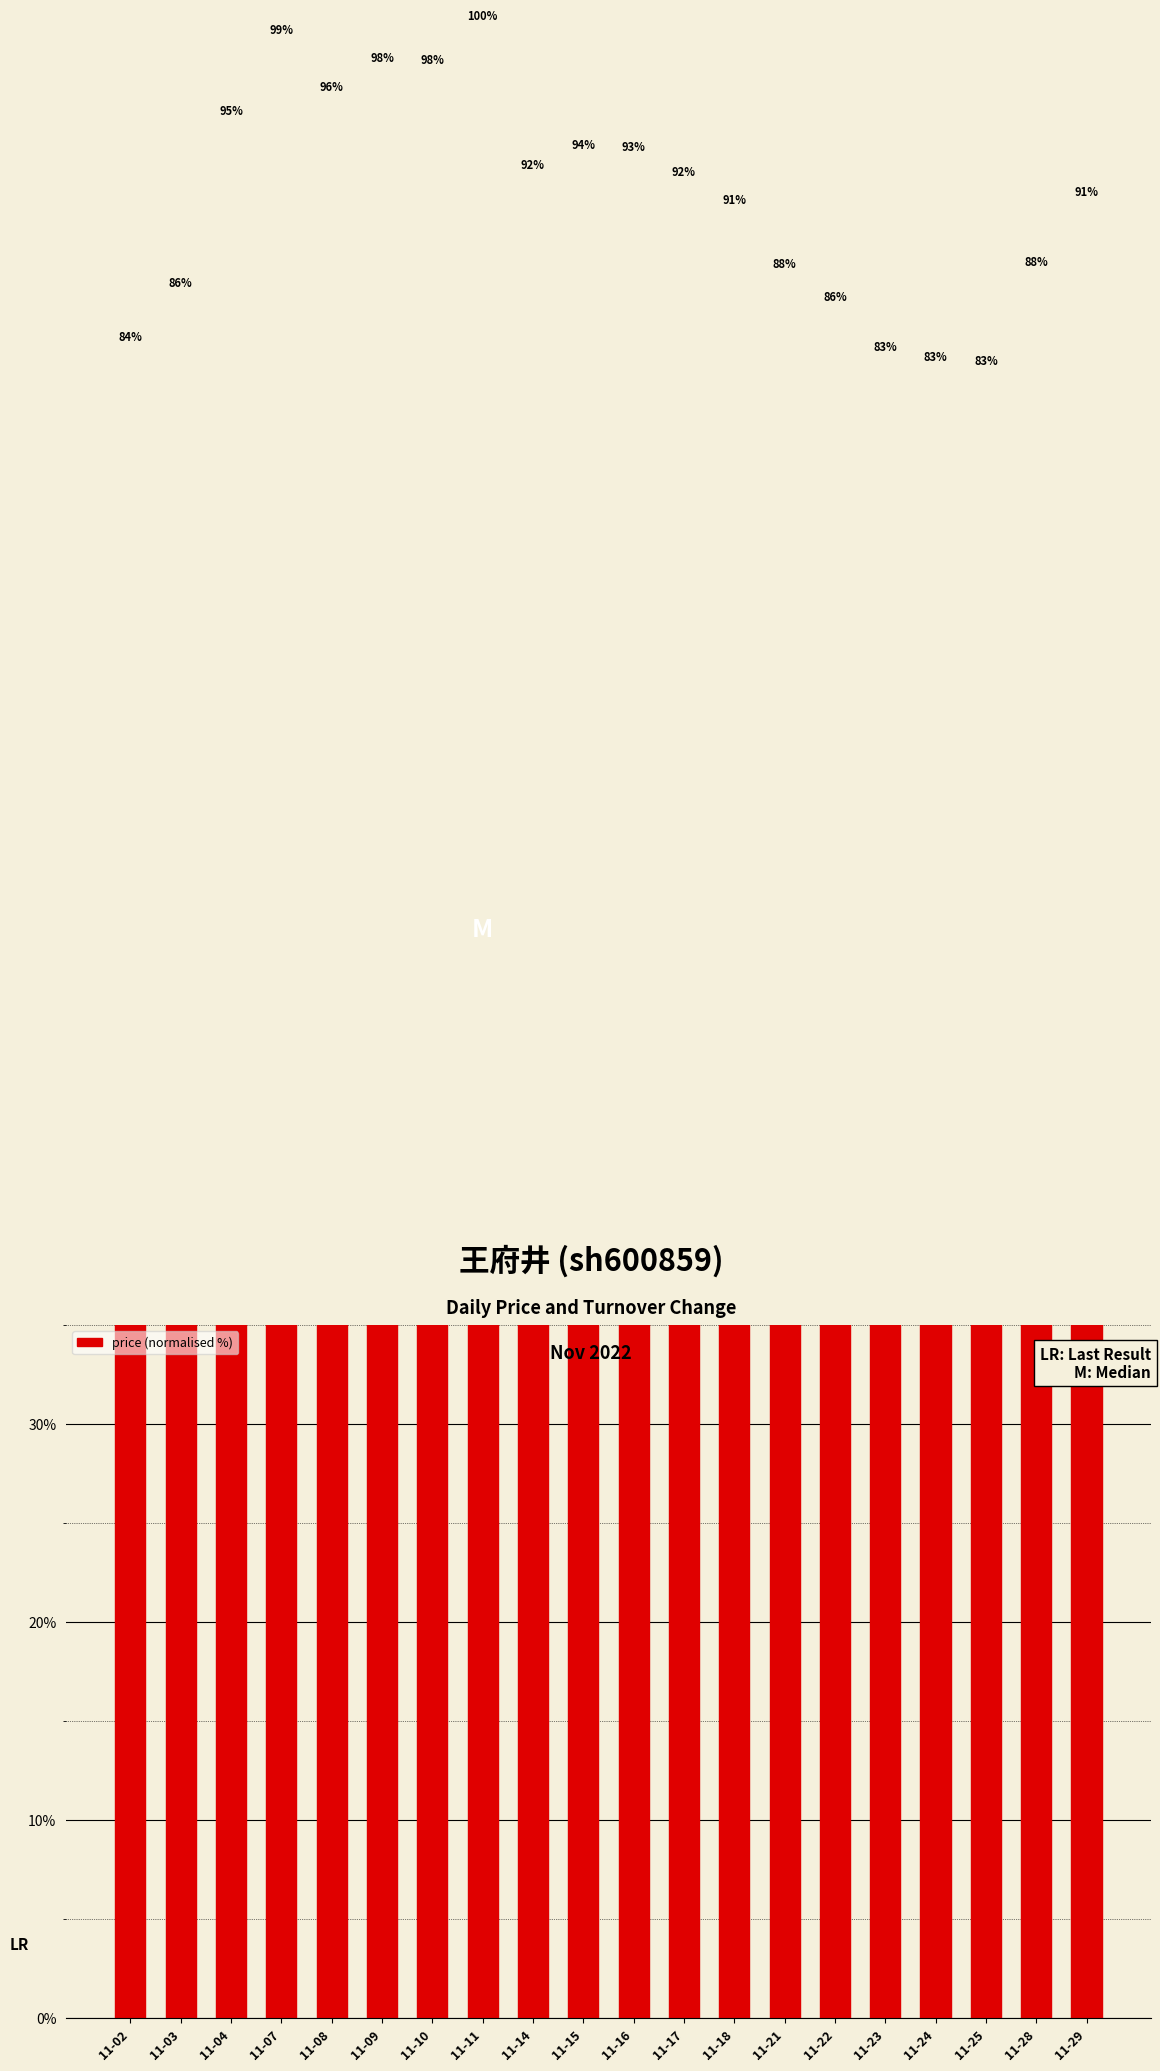

How many bars are there in total?

20